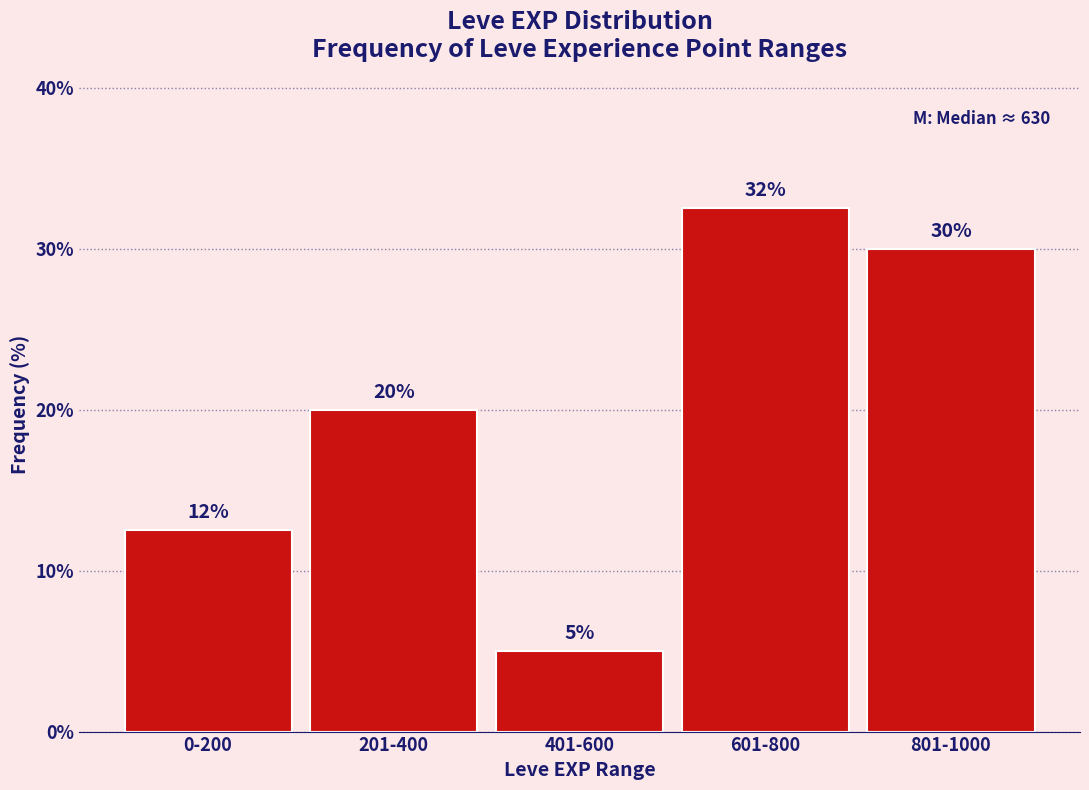

The chart shows a value of 5.0 at 401-600. True or false?

True